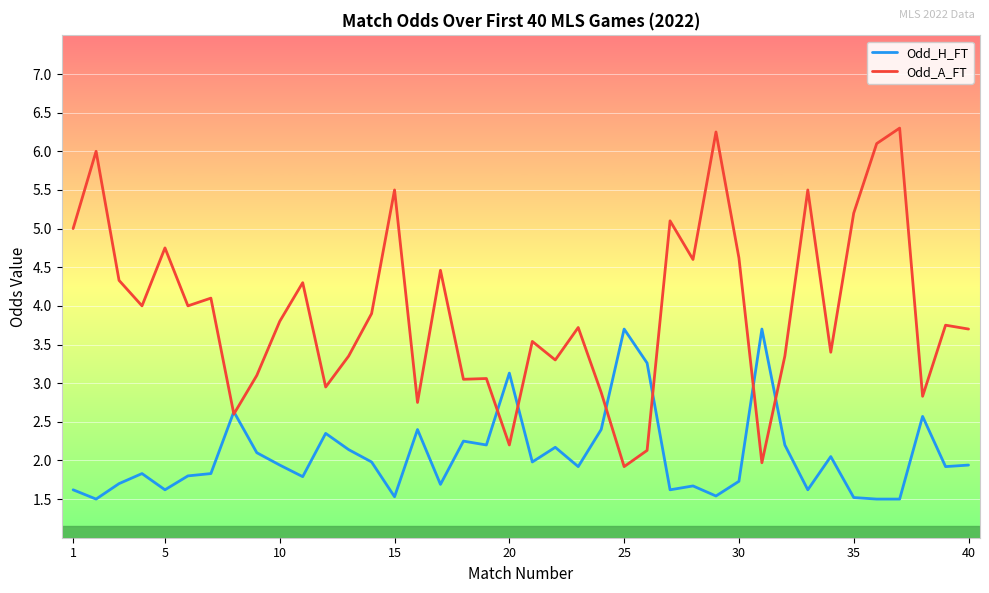

Which series has the largest total across all categories?

Odd_A_FT